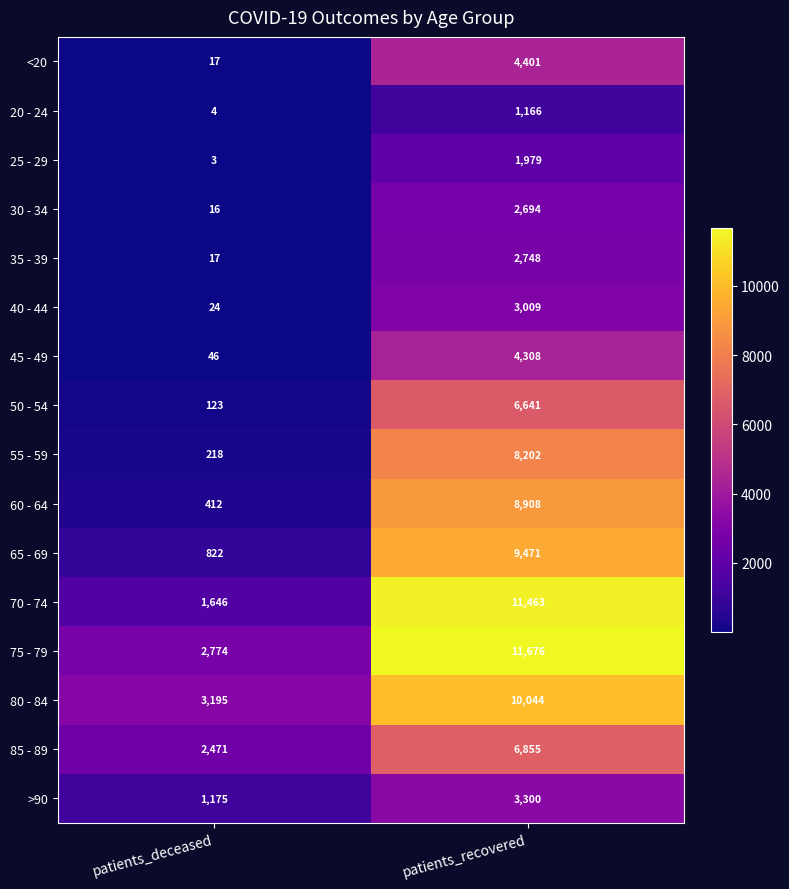

At how many categories does at least one series exceed 7942?

1